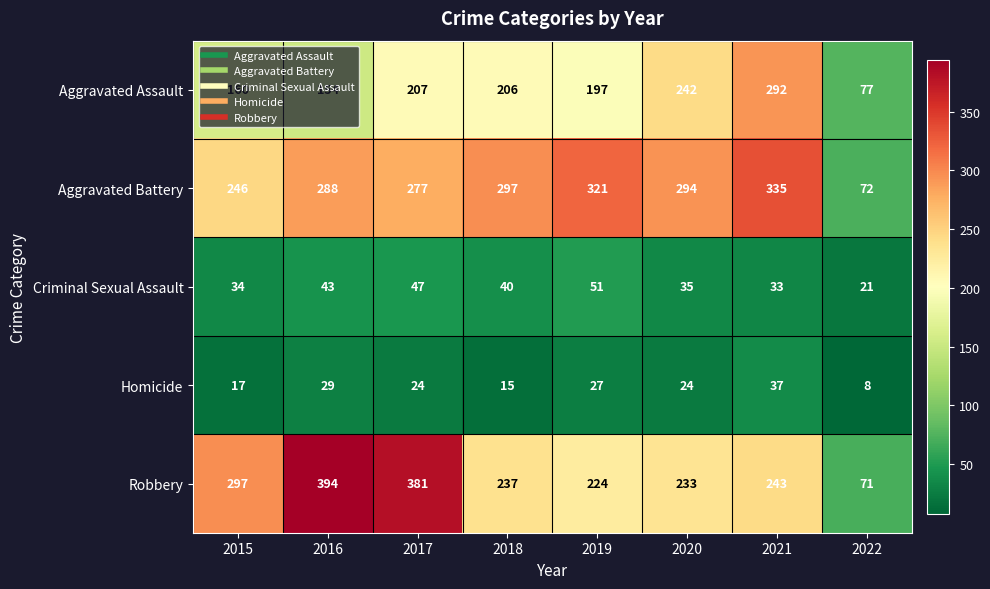

What value does the Criminal Sexual Assault series have at 2015, to the nearest 10?

30